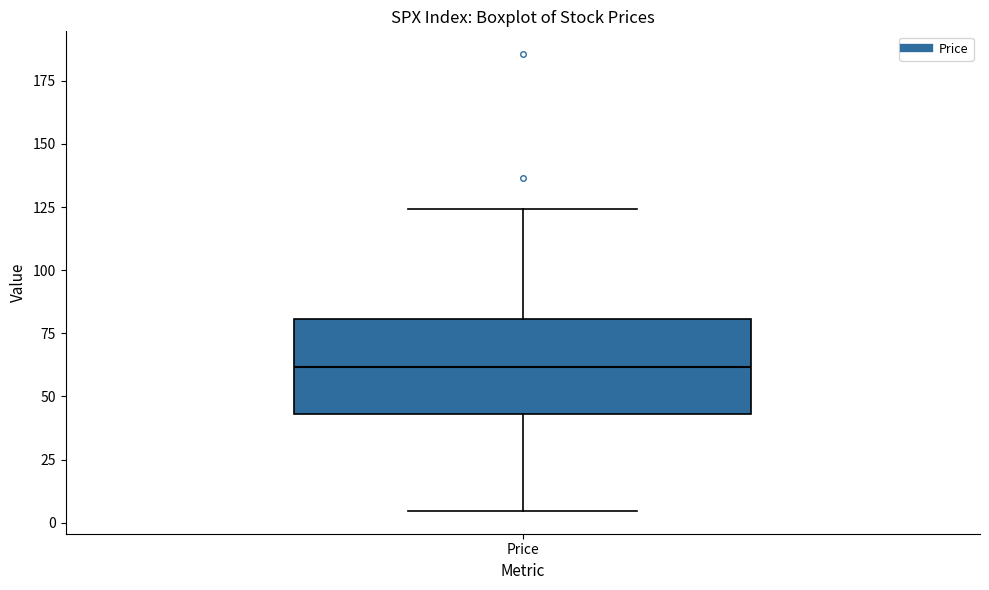

Where is the lower edge of the box for Price on the y-axis? The values are not printed on the chart, so give them approximately, as read against the axis.

45